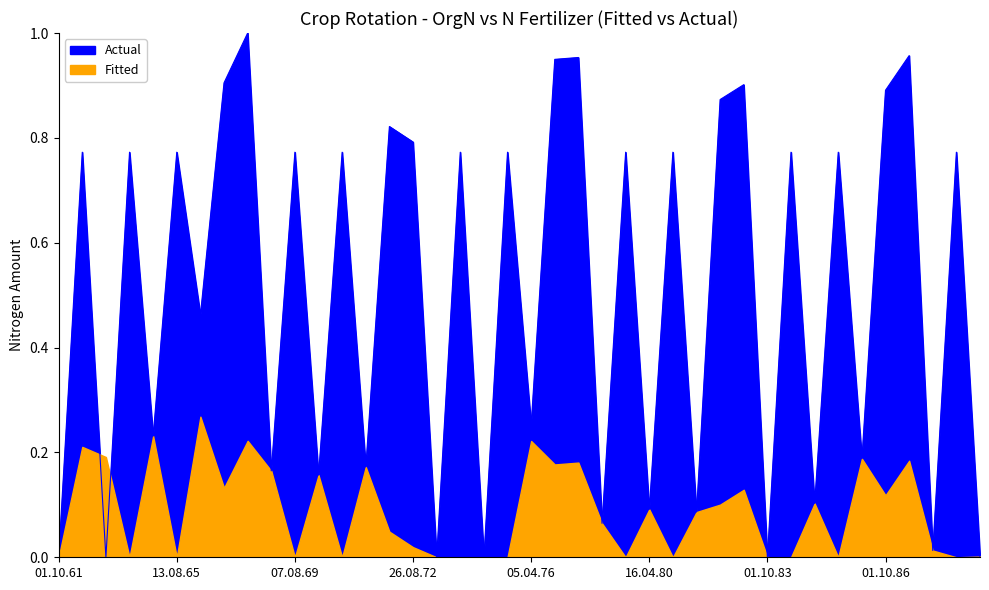

What is the value of the 22nd point from the left?

0.9